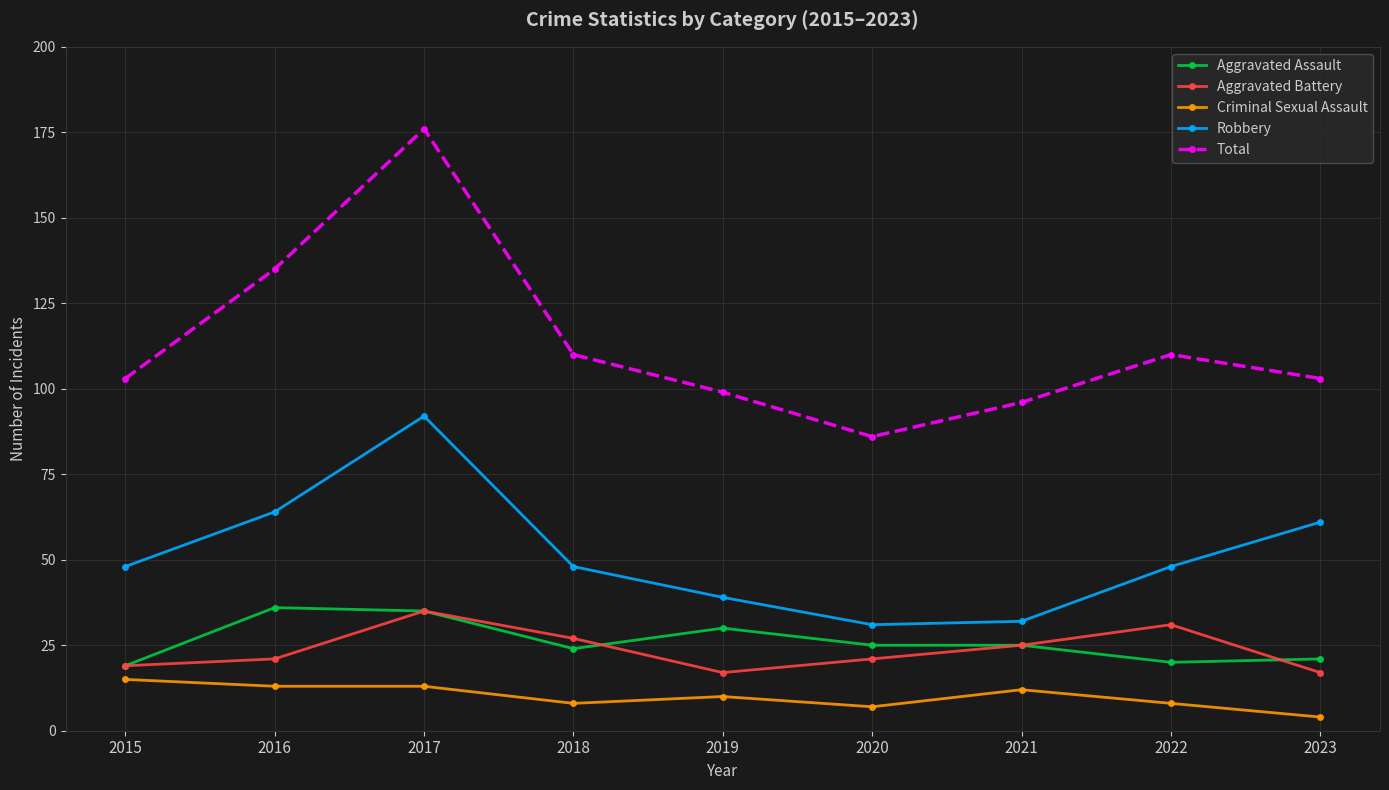

Rank the series at 2016 from lowest to highest value.

Criminal Sexual Assault, Aggravated Battery, Aggravated Assault, Robbery, Total